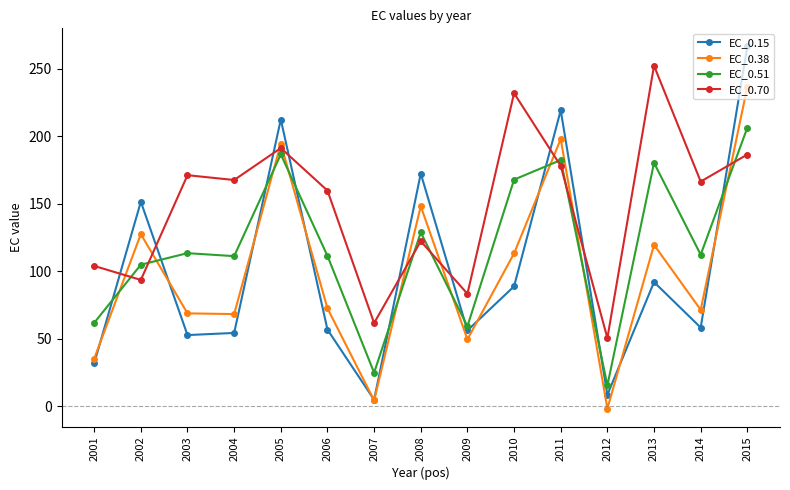

The EC_0.51 series shows 20.4 at 2009. True or false?

False